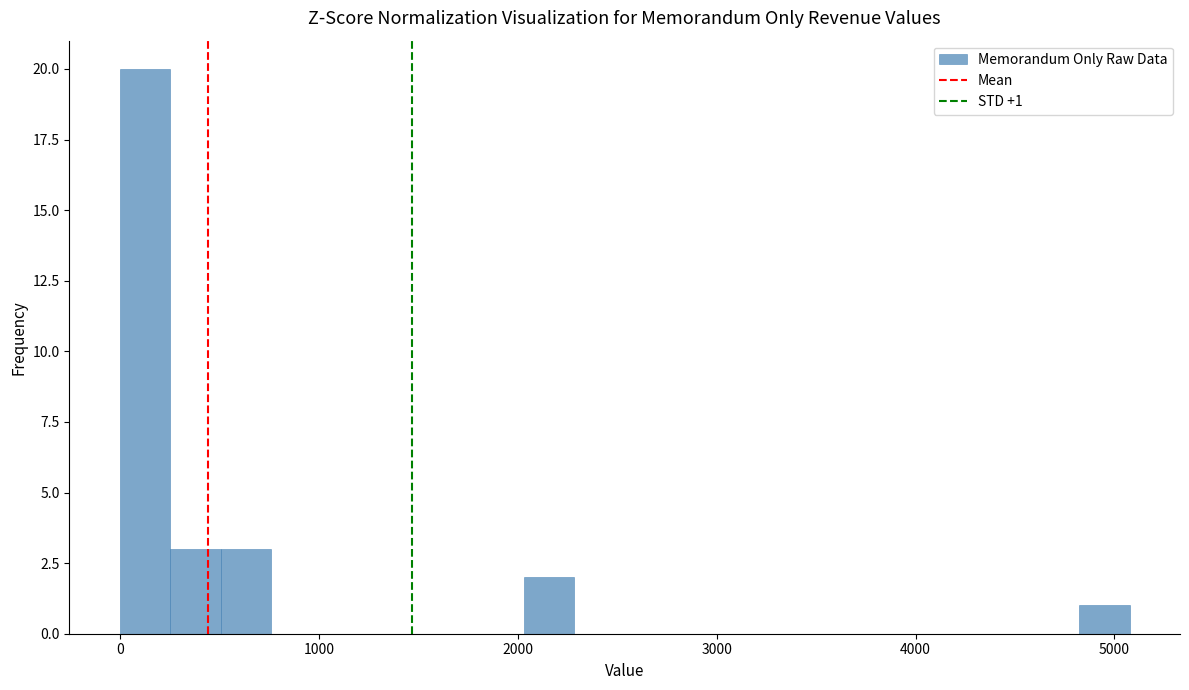

Read against the x-axis, roughly where is the centre of the tallest bar?

100